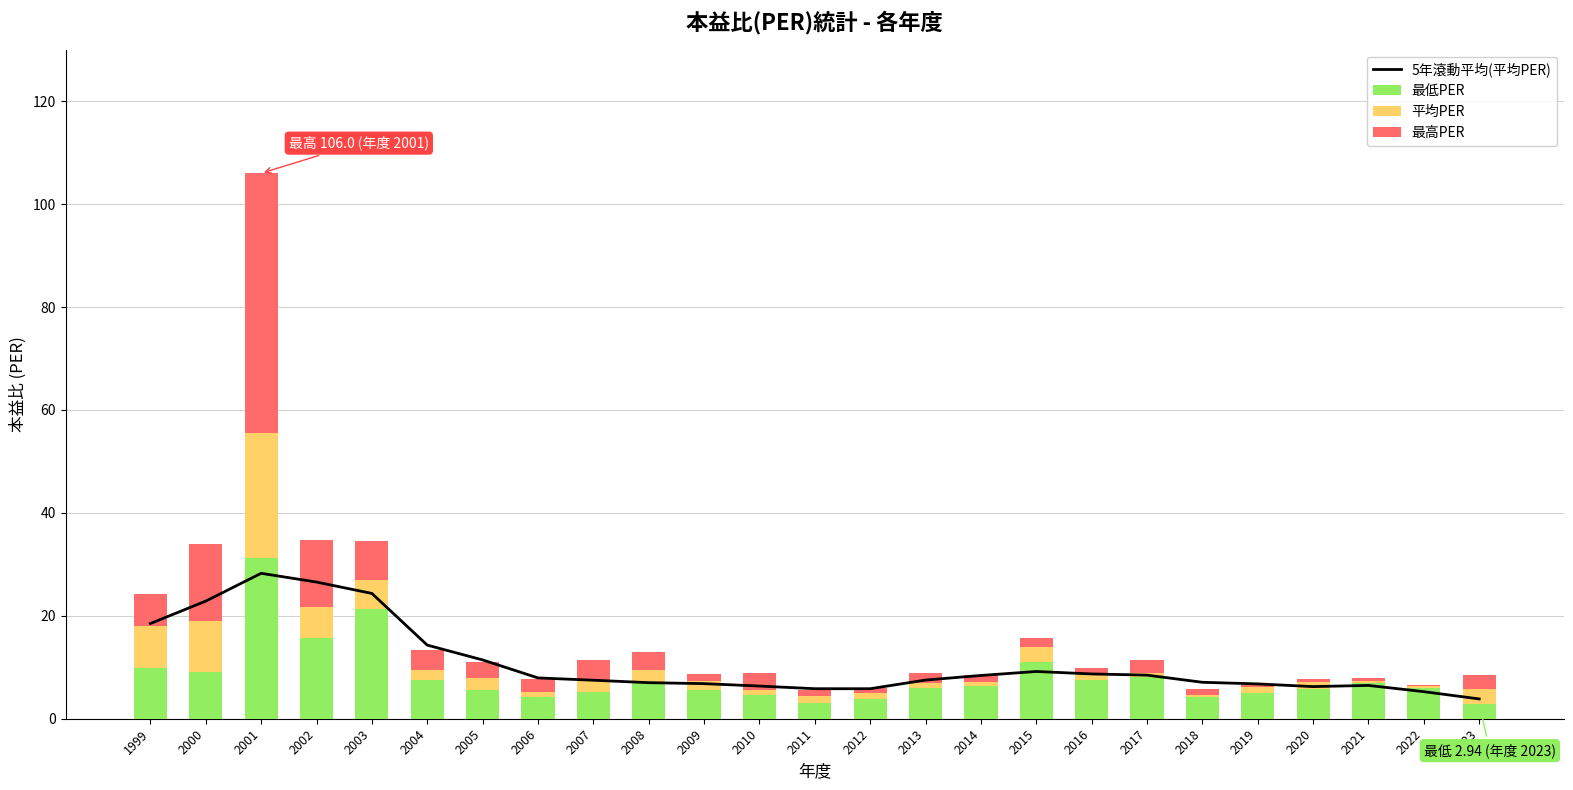

Where is 5年滾動平均(平均PER) nearest to the value 16?

2004